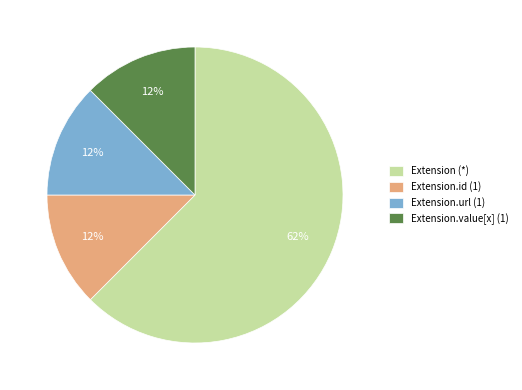

Which slice is the largest?

Extension (*)